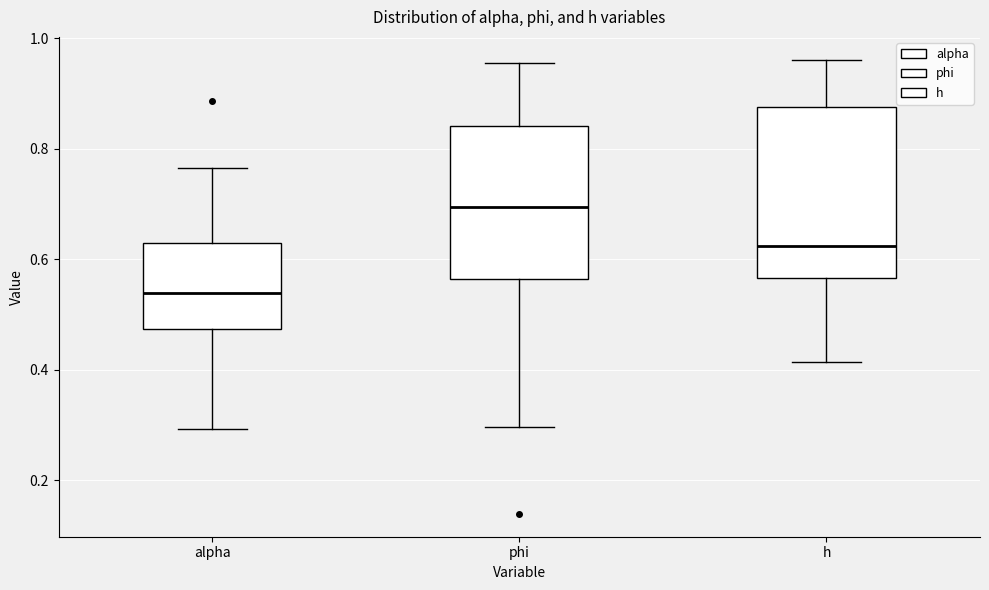

Comparing the boxes themselves (not the whiskers), which one is the tallest?

h